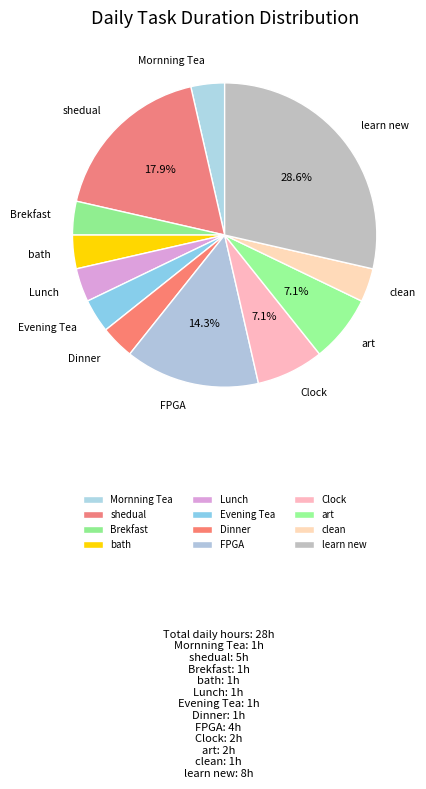

How many slices are in this pie chart?

12